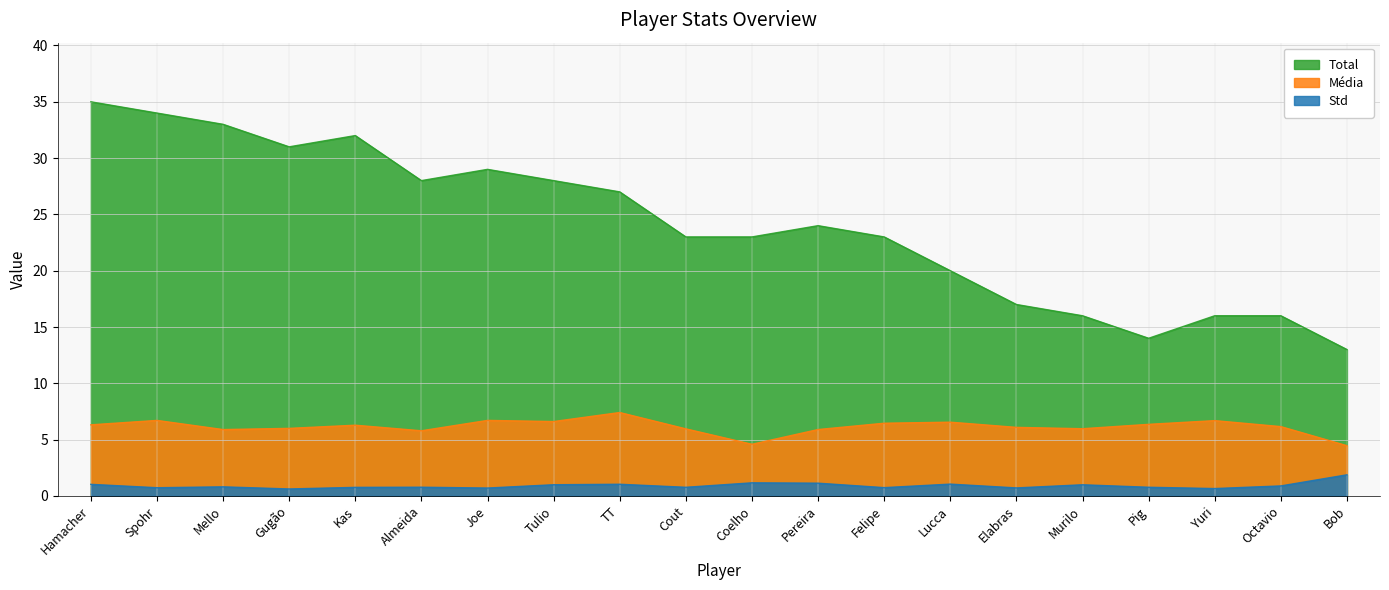

What is the value of the Std point at the 1st from the left?

1.0